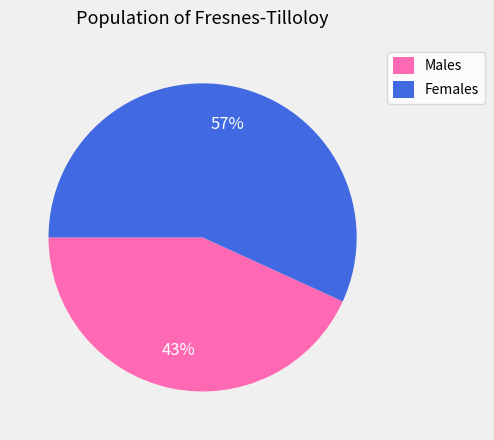

Is there any slice that represents more than half of the pie?

Yes